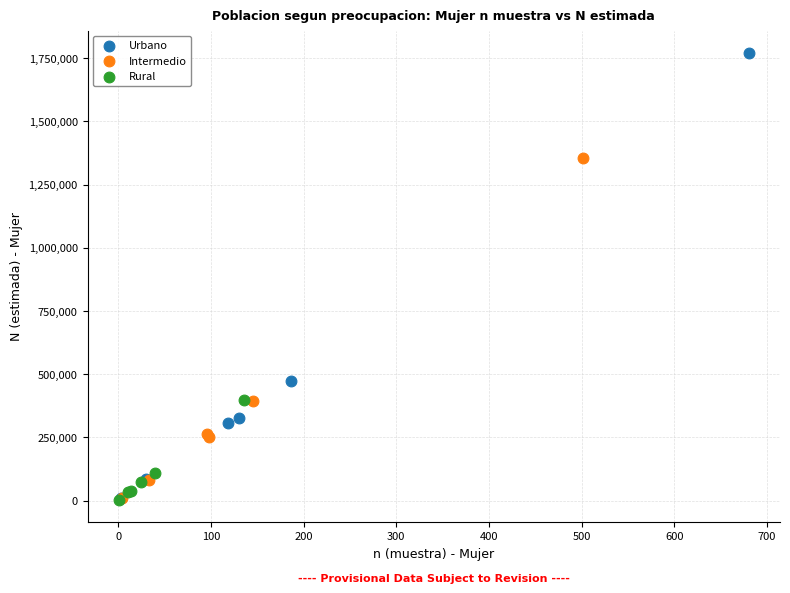

What are all the series names shown in the legend?

Urbano, Intermedio, Rural